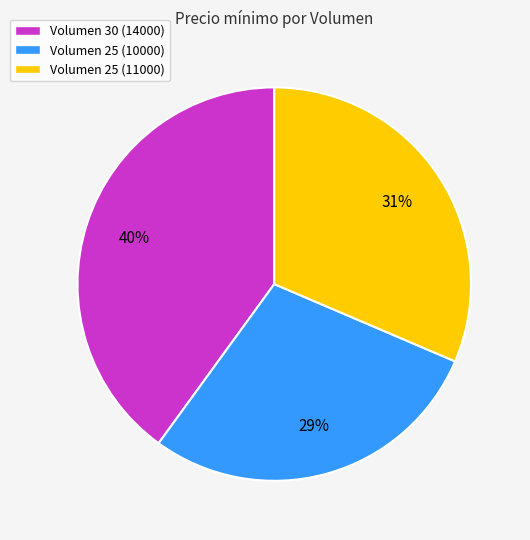

Rank the categories by value from lowest to highest.

Volumen 25 (10000), Volumen 25 (11000), Volumen 30 (14000)